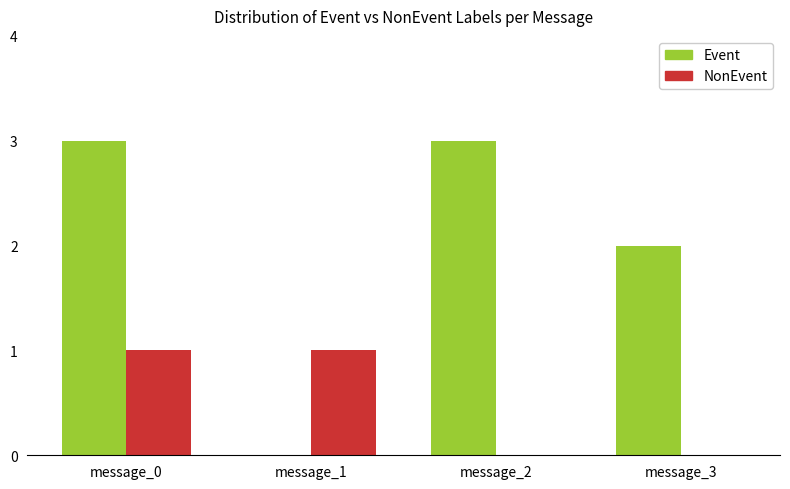

What is the greatest value displayed?

3